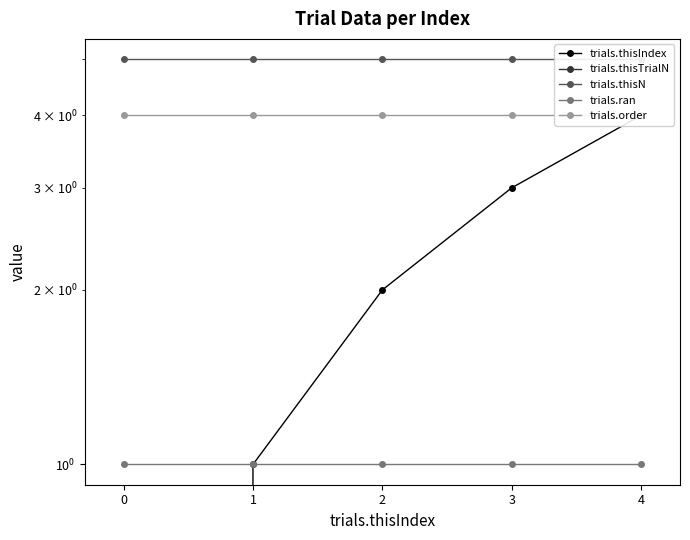

What value does the trials.order series have at 4?

4